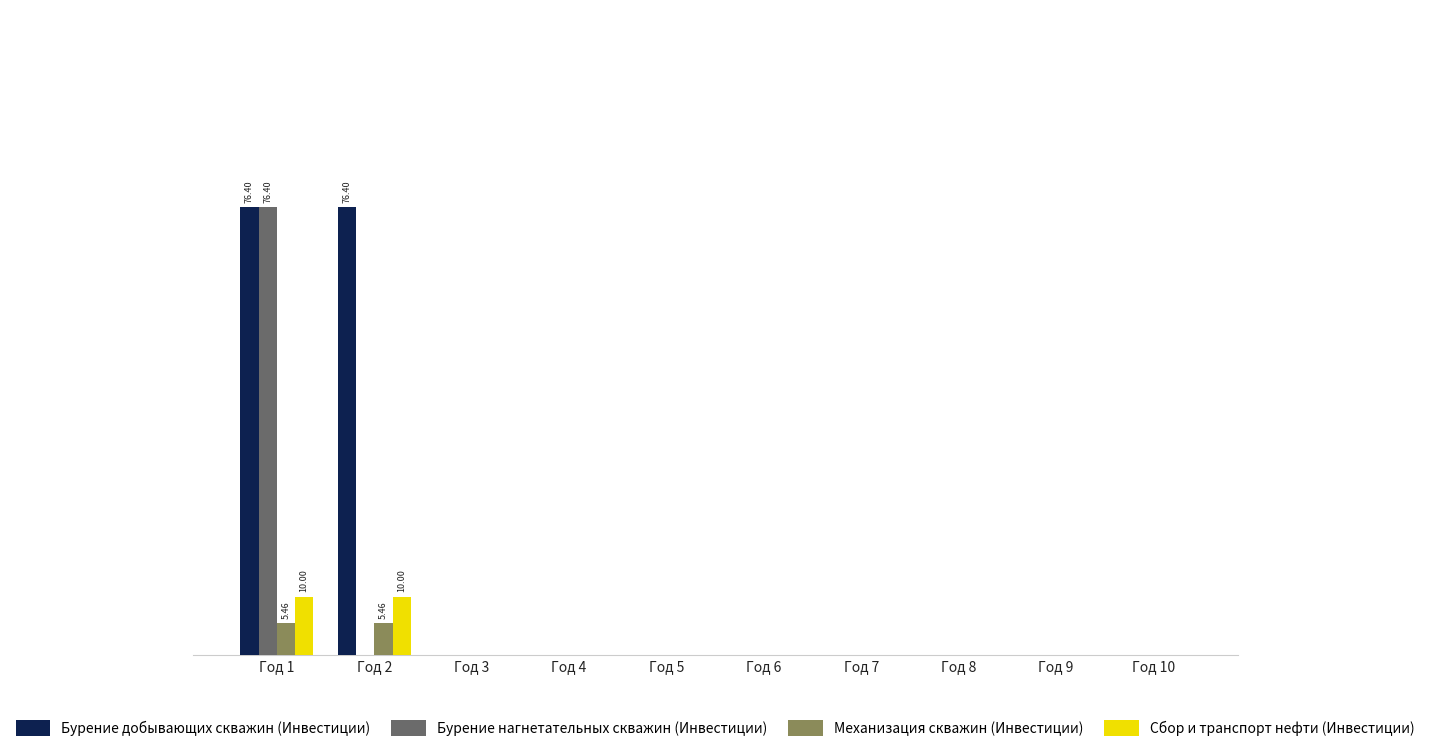

Reading left to right, extract all data points from this chart.

Бурение добывающих скважин (Инвестиции): 76.4	76.4	0.0	0.0	0.0	0.0	0.0	0.0	0.0	0.0
Бурение нагнетательных скважин (Инвестиции): 76.4	0.0	0.0	0.0	0.0	0.0	0.0	0.0	0.0	0.0
Механизация скважин (Инвестиции): 5.5	5.5	0.0	0.0	0.0	0.0	0.0	0.0	0.0	0.0
Сбор и транспорт нефти (Инвестиции): 10.0	10.0	0.0	0.0	0.0	0.0	0.0	0.0	0.0	0.0